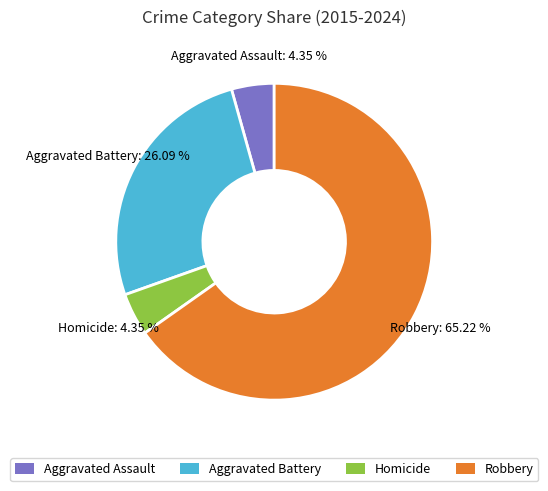

To the nearest percent, what is the combined percentage of Robbery and Aggravated Assault?

70%